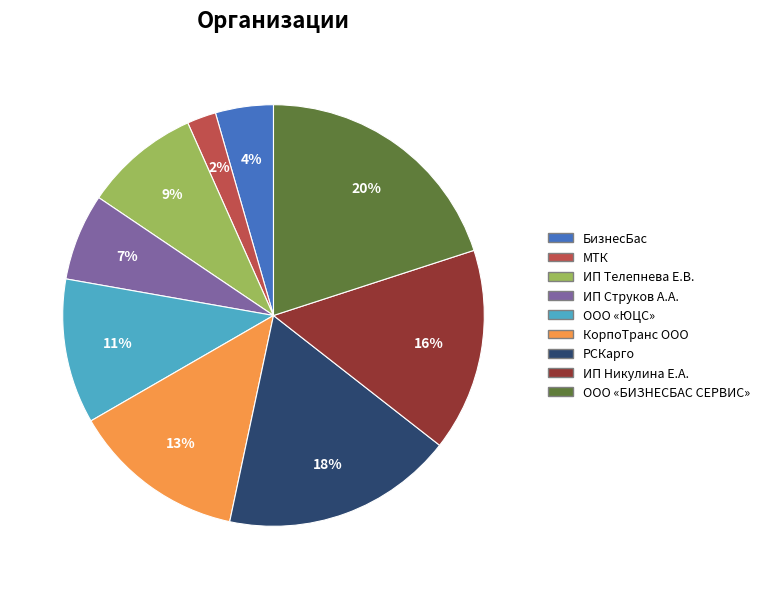

Does БизнесБас represent more than half of the total?

No